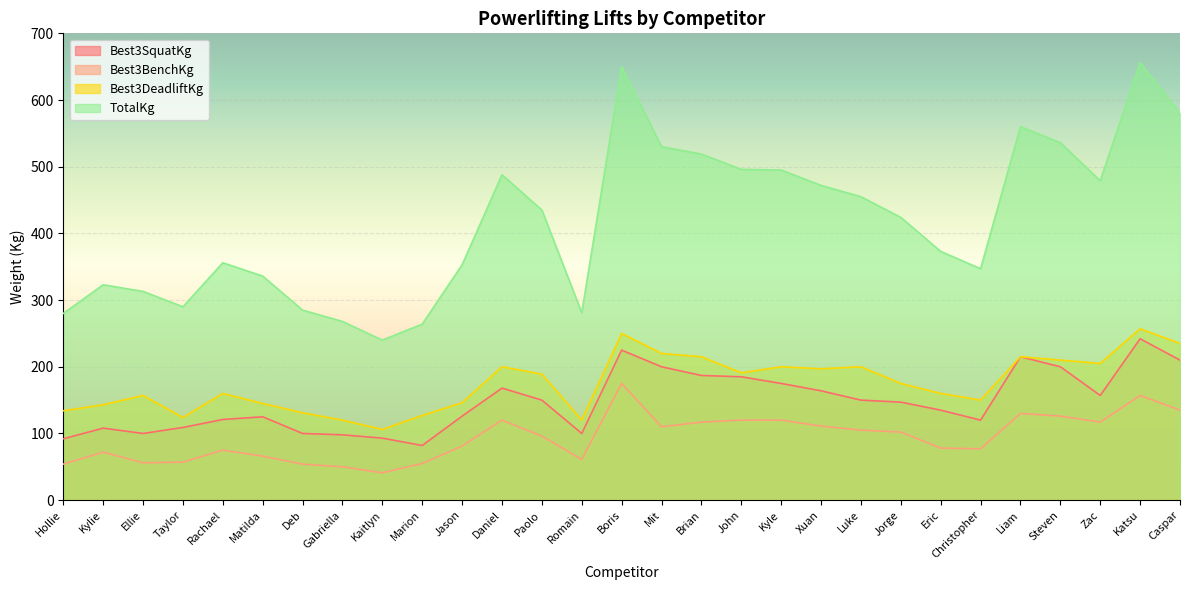

What is the label of the 17th point from the left?

Brian